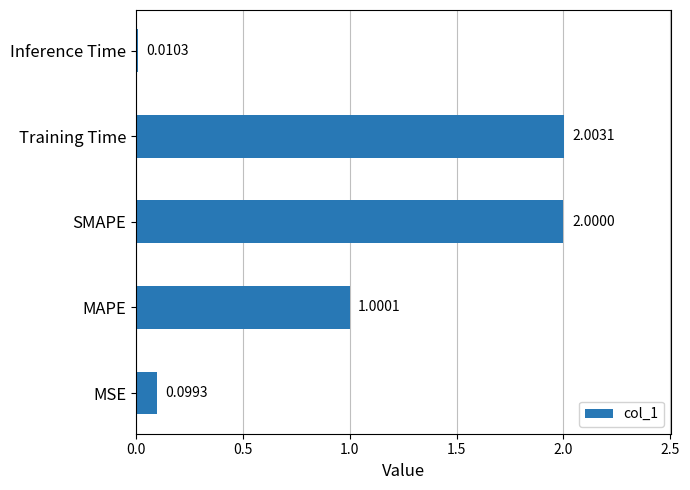

What is the change in value from MAPE to SMAPE?

+1.0